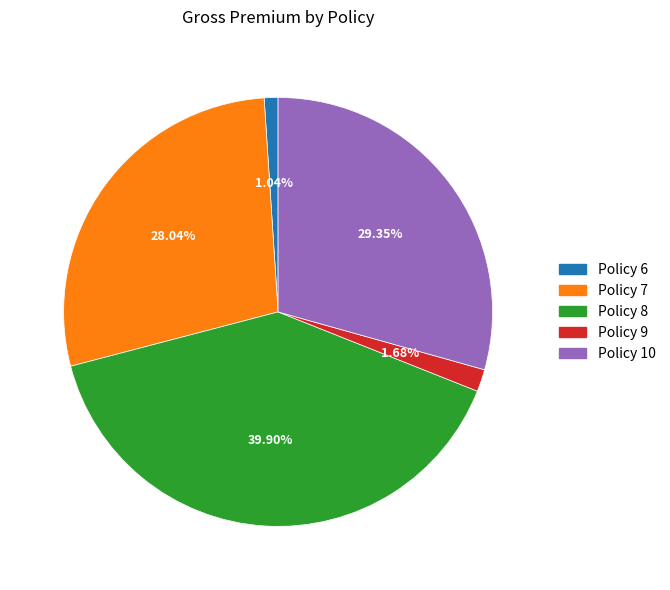

What percentage do Policy 7 and Policy 8 together represent?

67.9%